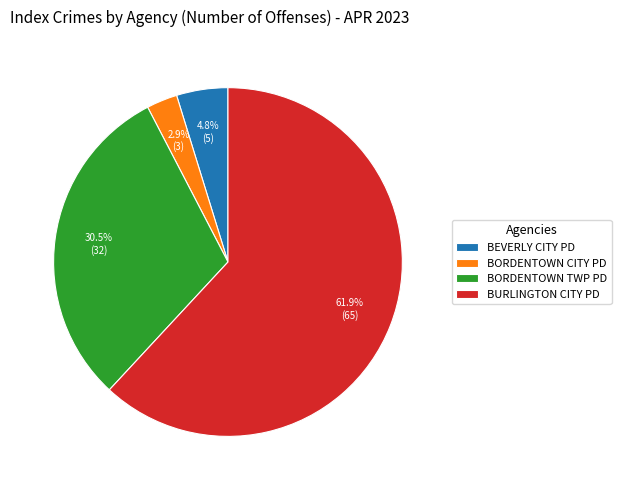

Does BEVERLY CITY PD account for over 50% of the chart?

No